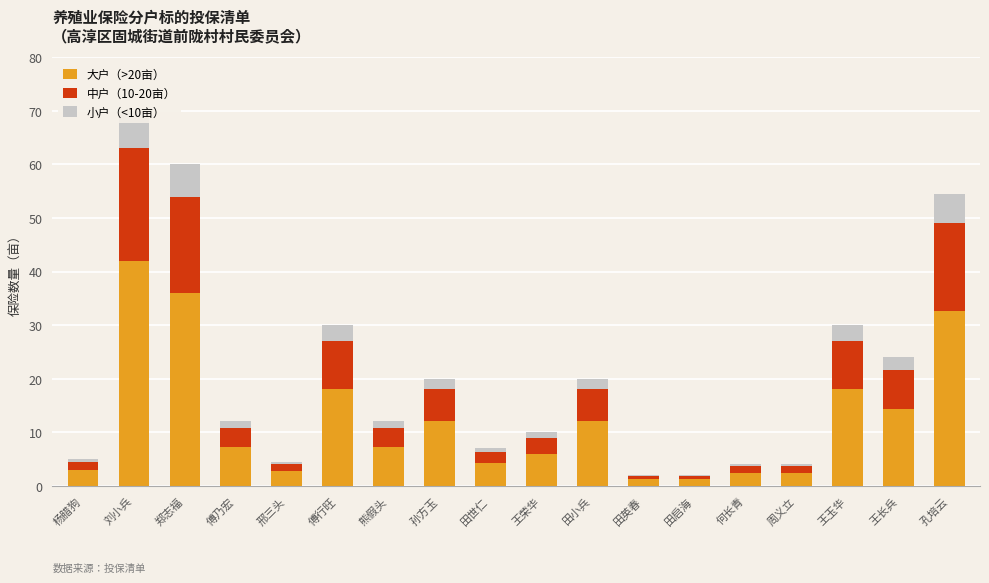

What is the approximate value of 大户（>20亩） at 王荣华?

6.0